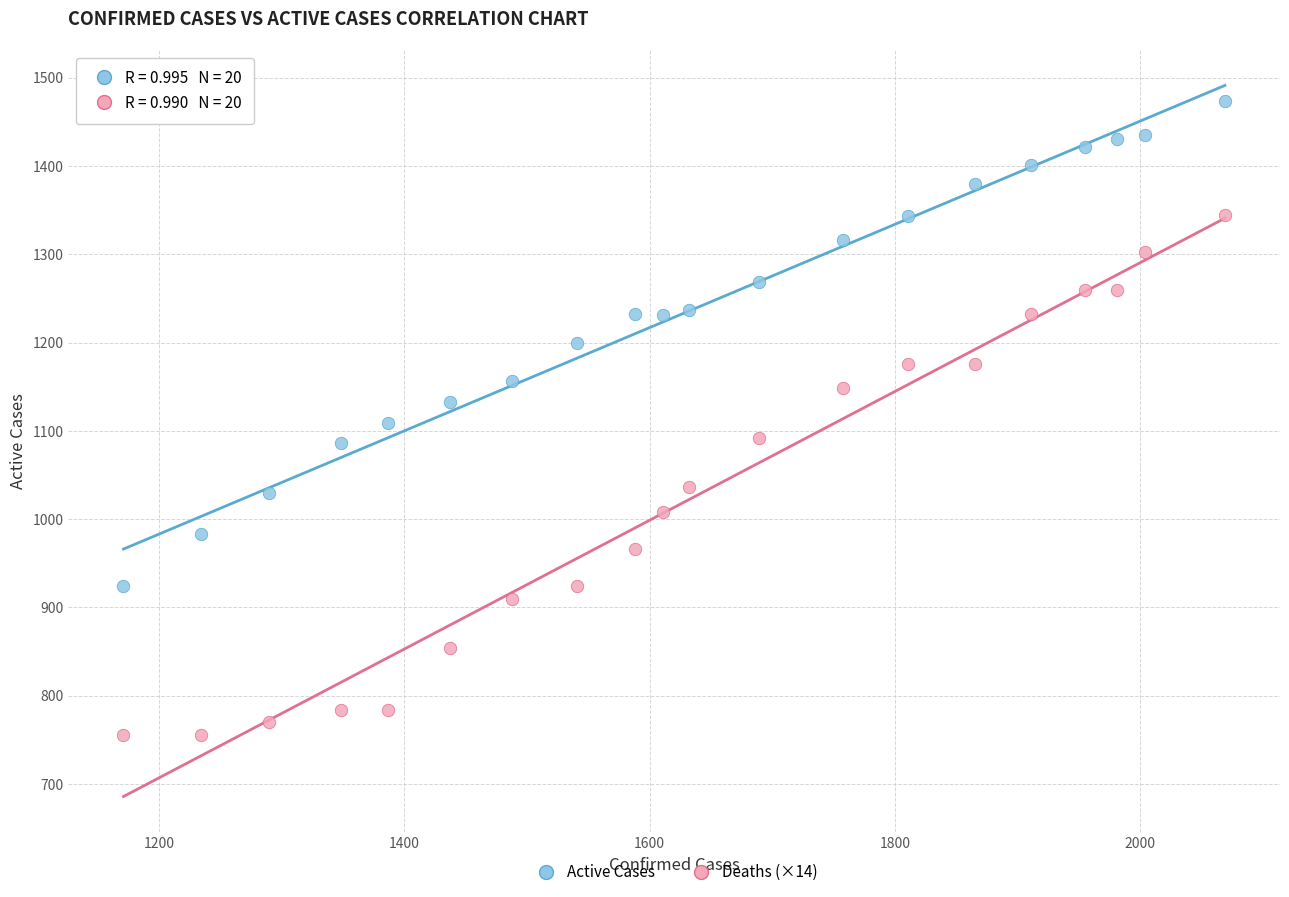

What is the X range (max minus min) for the scatter plot?

898